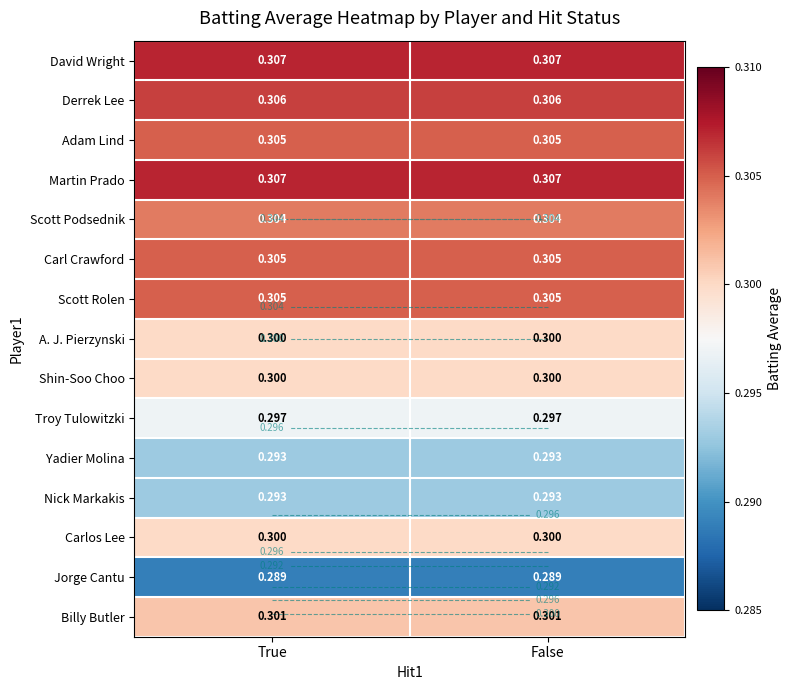

Is it true that Troy Tulowitzki equals 0.2 at False?

False